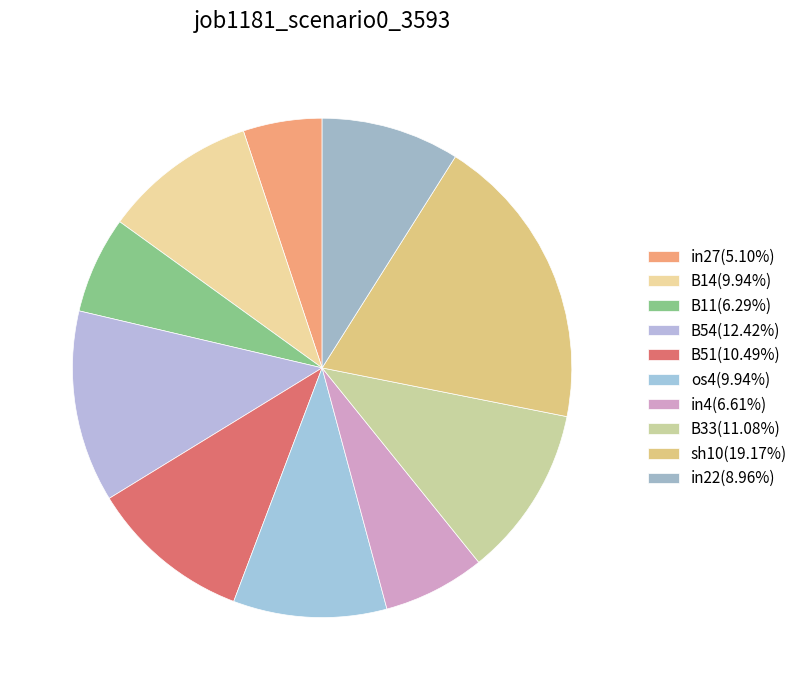

Is there a majority slice in this chart?

No